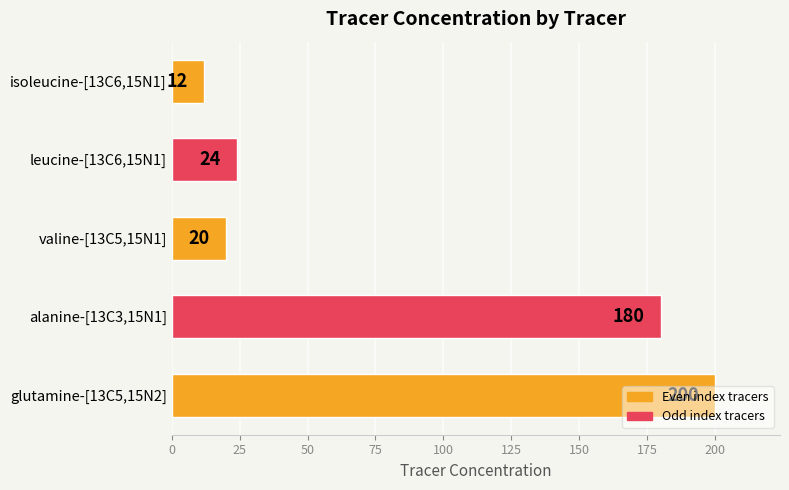

List the labels in order of value, smallest first.

isoleucine-[13C6,15N1], valine-[13C5,15N1], leucine-[13C6,15N1], alanine-[13C3,15N1], glutamine-[13C5,15N2]